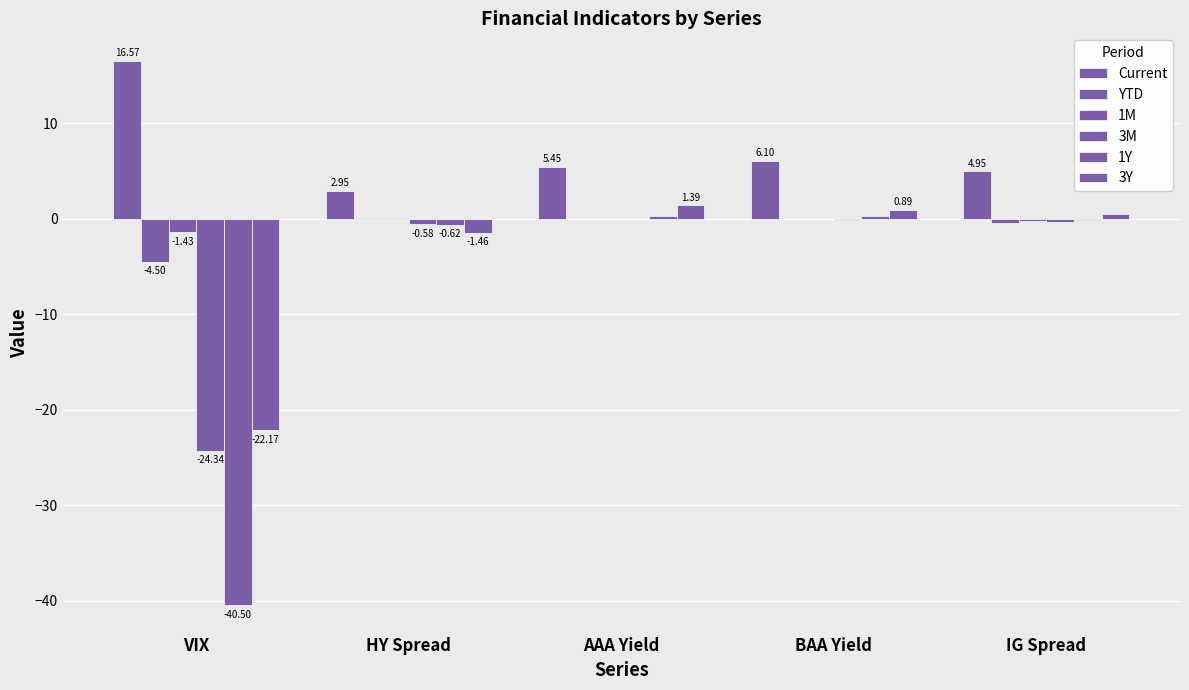

How many data points in 1Y are above 0?

2